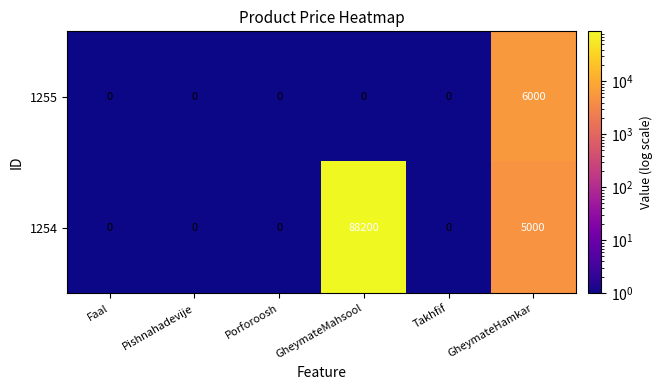

Where is 1254 nearest to the value 44100?

GheymateHamkar